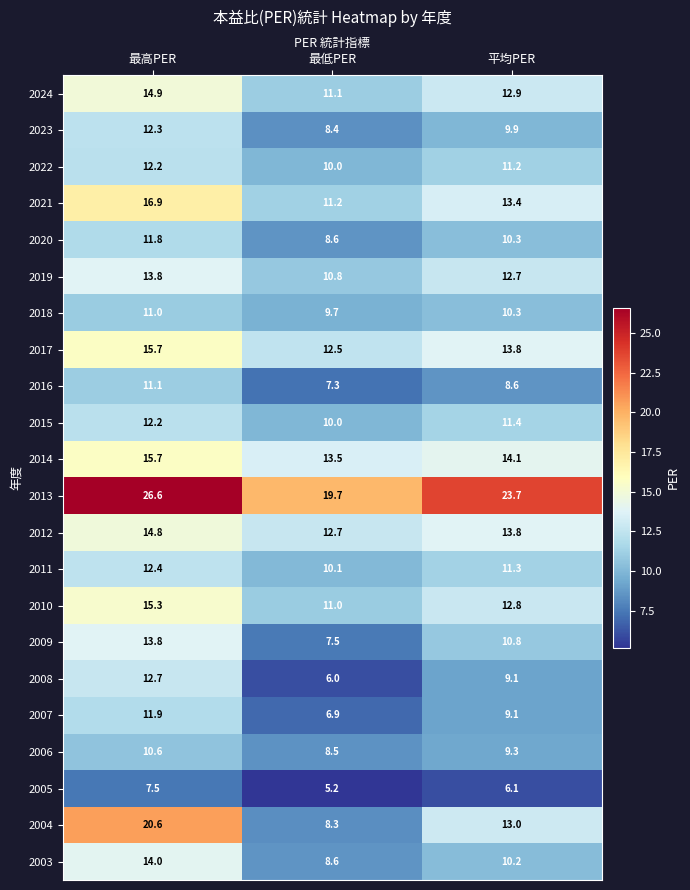

What is the total value across all series at 最低PER?

217.6